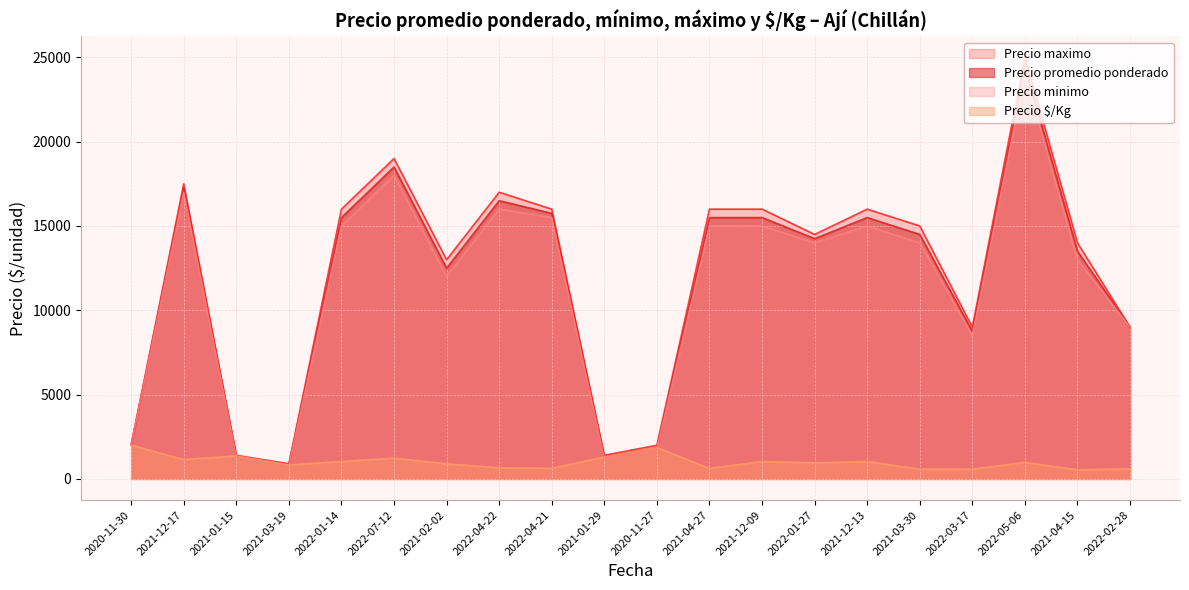

What is the difference between the highest and lowest values at 2021-04-27?

15380